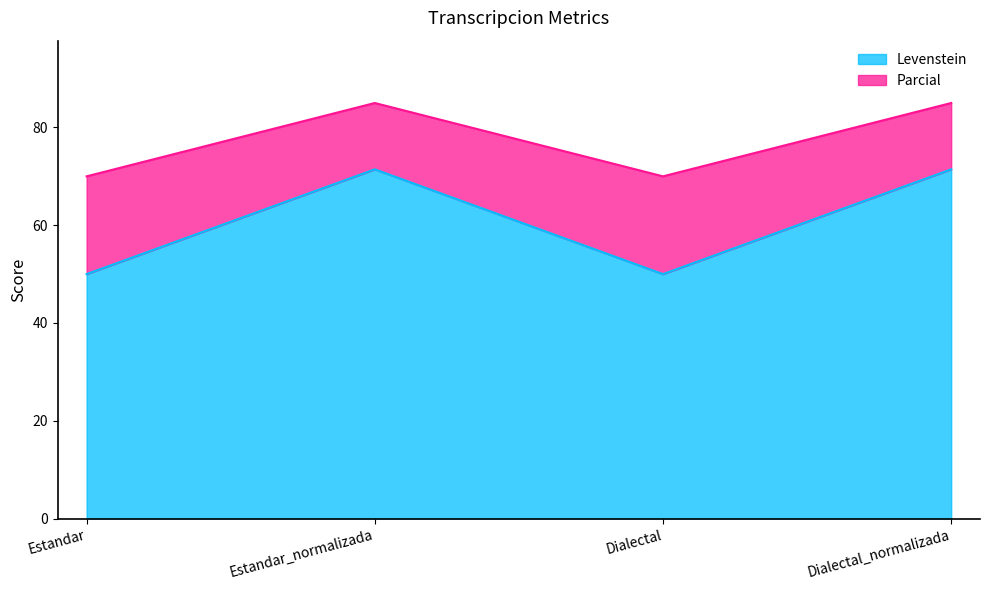

Is it true that Parcial equals 70.0 at Estandar?

True